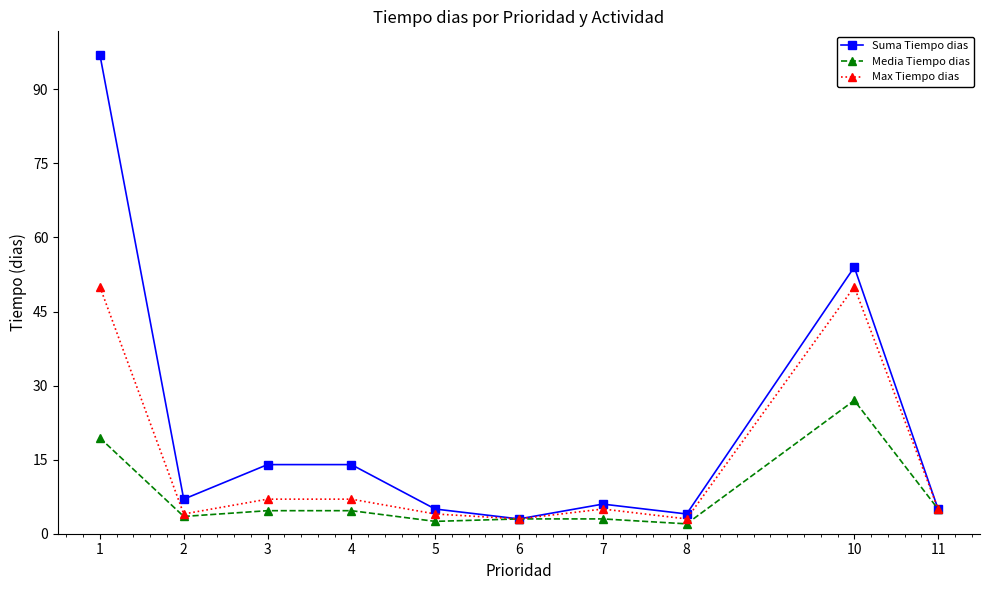

True or false: Max Tiempo dias has a value of 50.0 at 10.

True